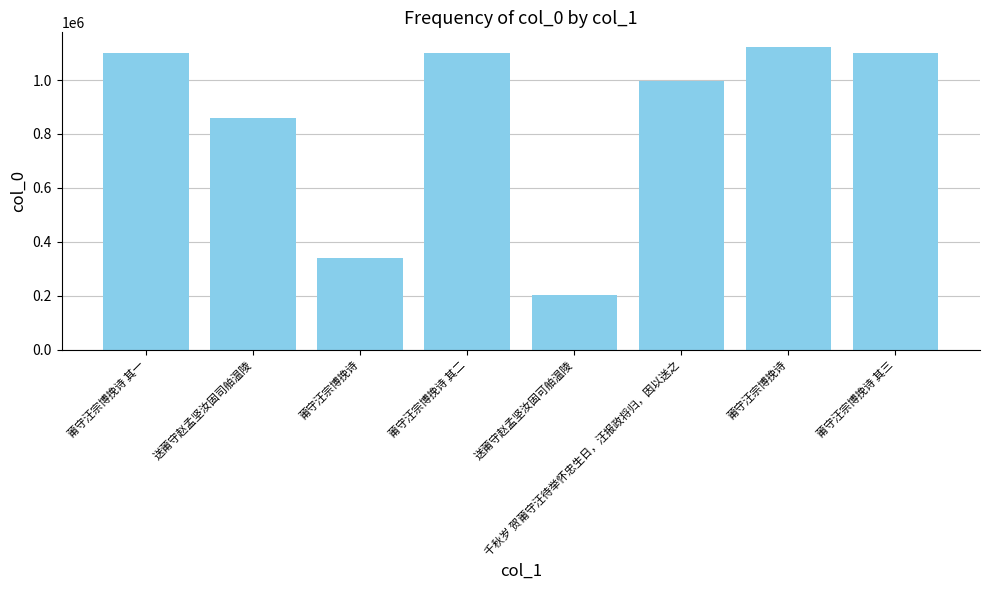

Does the chart contain stacked bars?

No